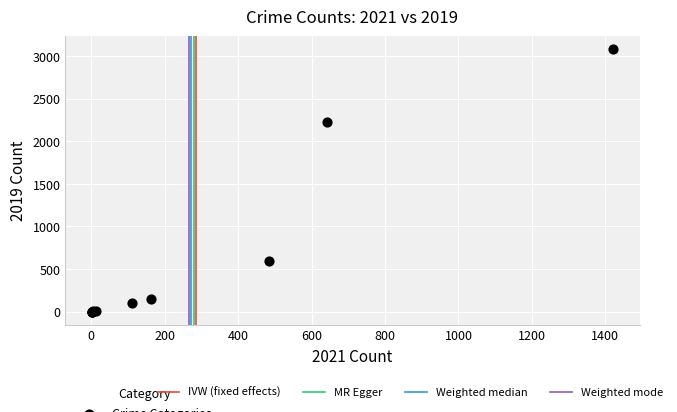

What Y value in the scatter plot is closest to 1540?

2230